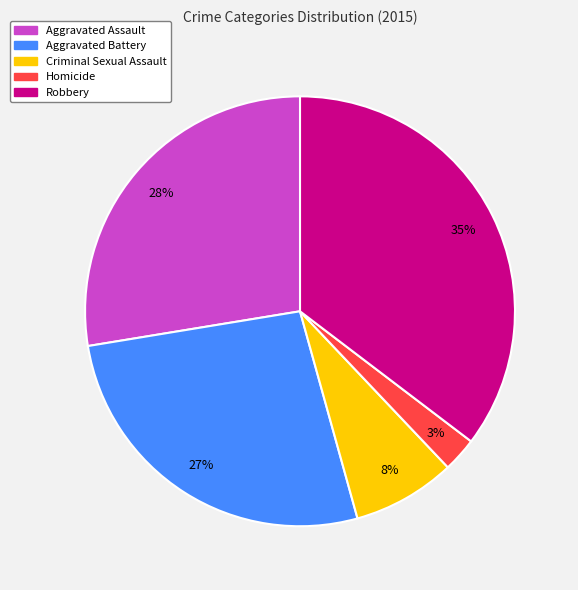

How many segments does this pie chart have?

5